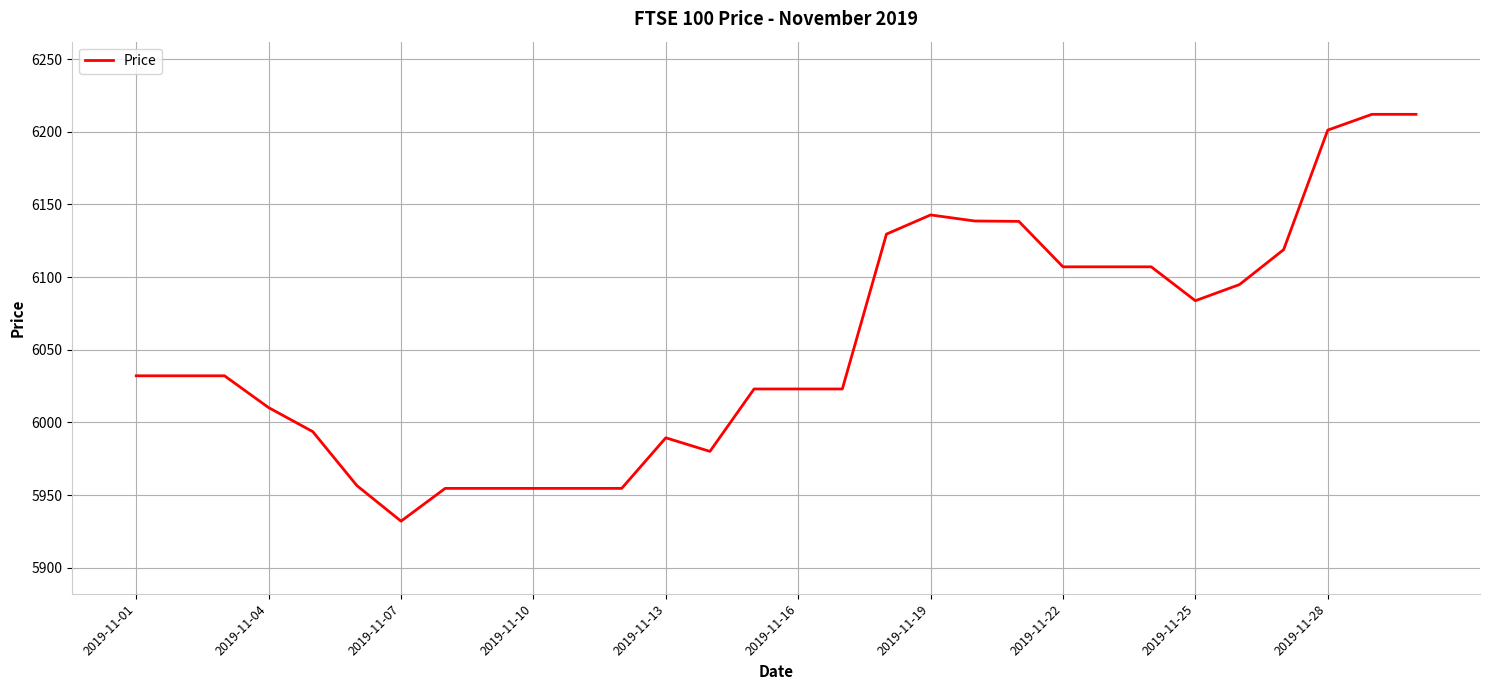

What is the average value?

6053.1